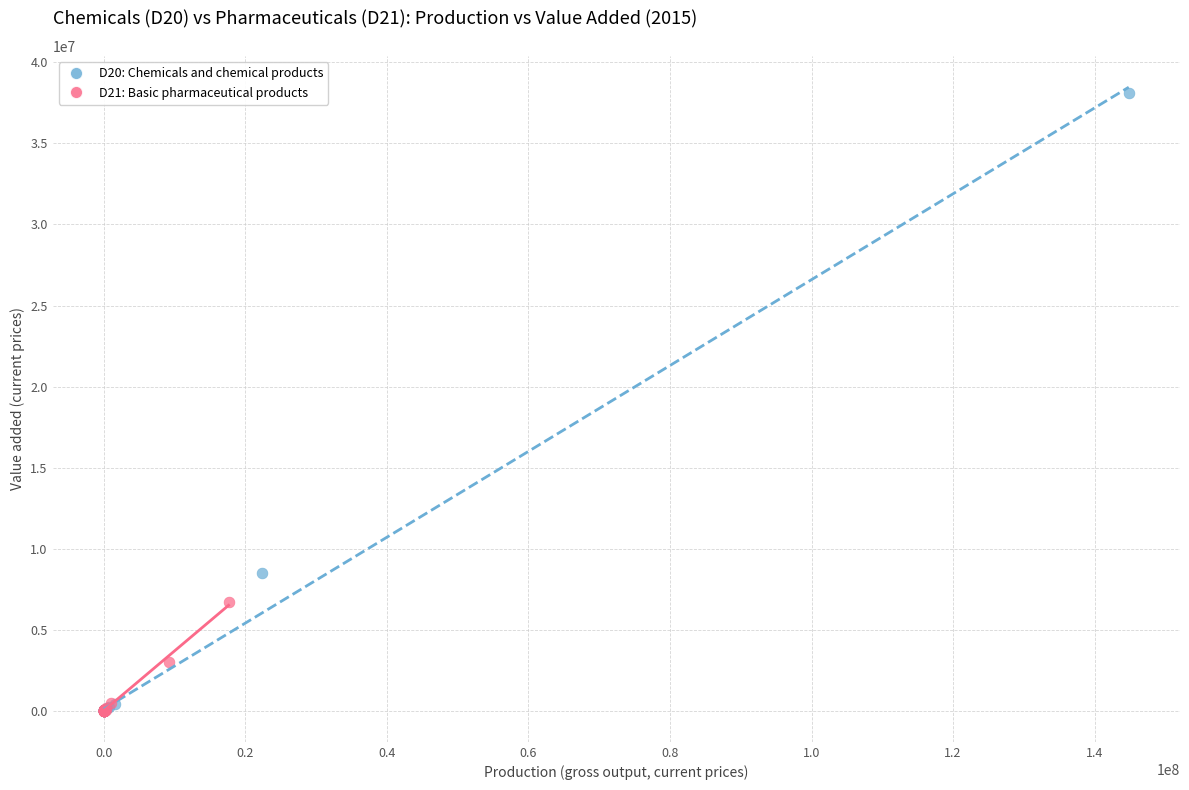

Which series contains the highest Y value?

D20: Chemicals and chemical products